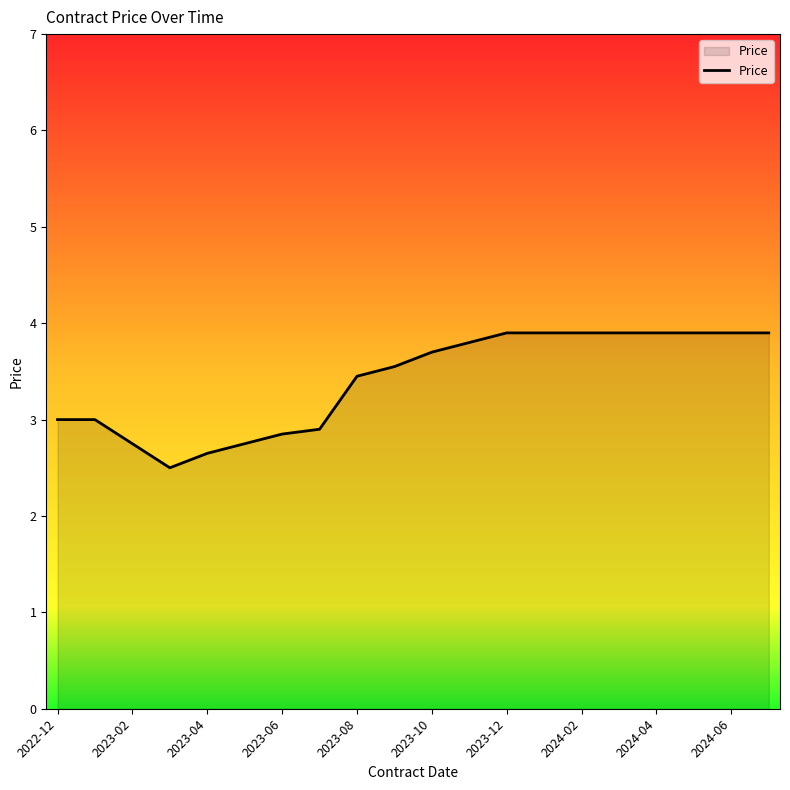

What is the minimum value shown in the chart?

2.5